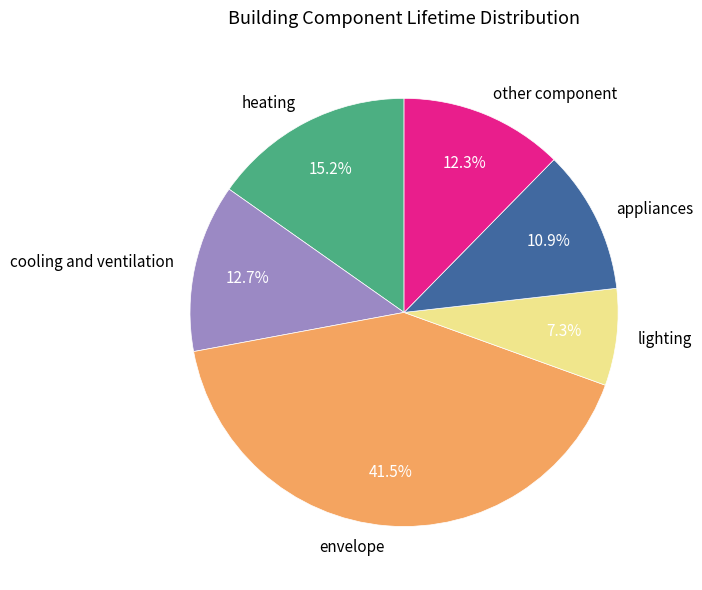

The appliances slice represents 11% of the pie. True or false?

True